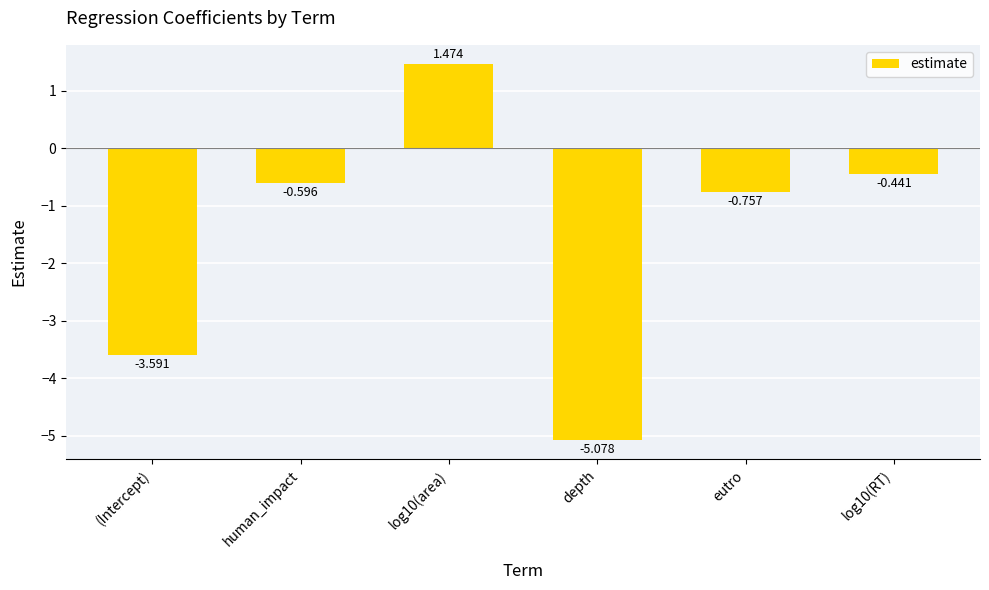

How many series are shown in this chart?

1